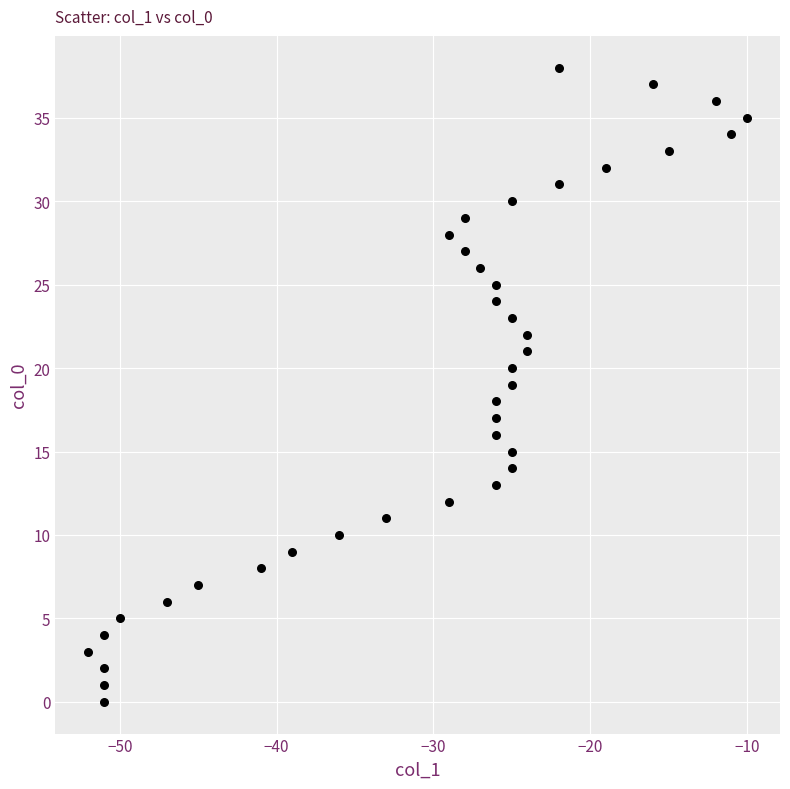

What is the range of X values (max minus min)?

42